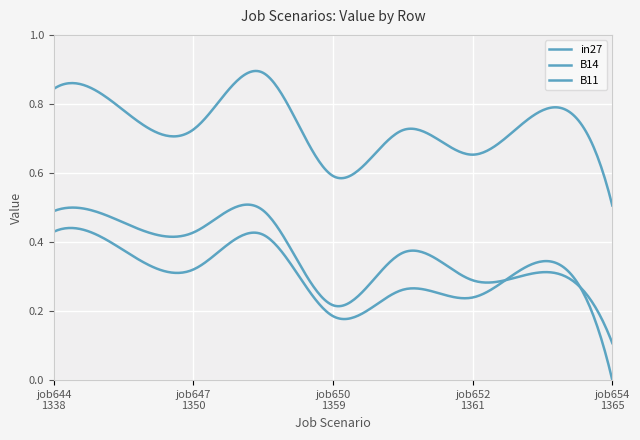

How many lines are shown in the chart?

3